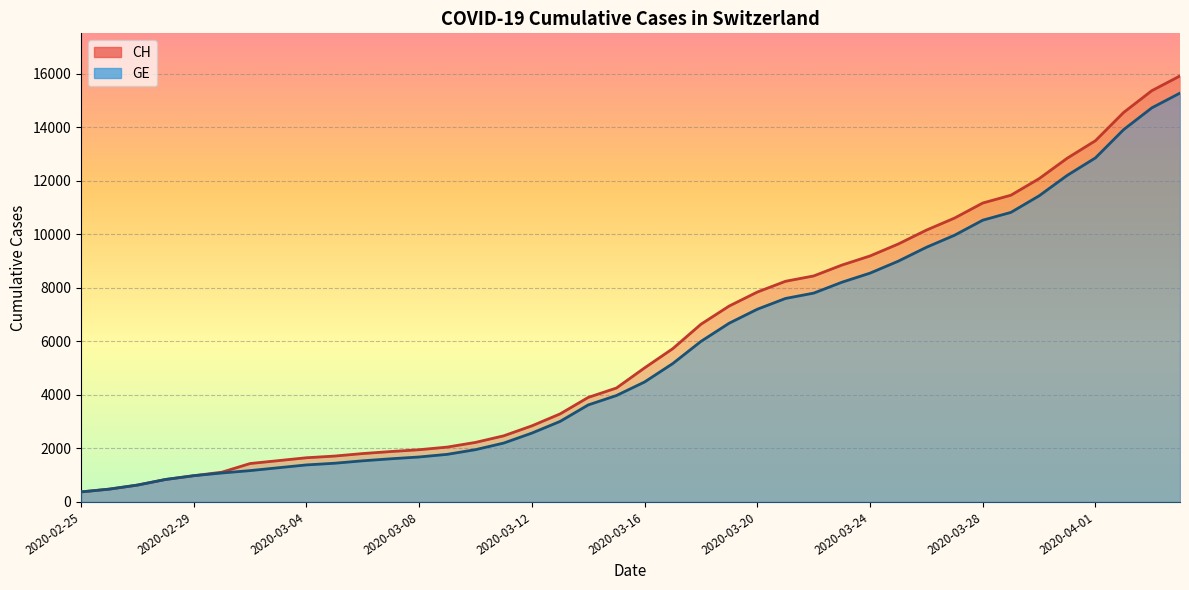

Reading right to left, list all the values displayed in this chart.

CH: 15926	15375	14561	13505	12852	12086	11467	11175	10613	10162	9642	9196	8855	8449	8249	7847	7323	6644	5731	5012	4259	3908	3291	2845	2472	2226	2051	1952	1885	1809	1715	1652	1544	1436	1113	981	840	630	479	375
GE: 15284	14733	13919	12863	12210	11444	10825	10533	9971	9520	9000	8554	8213	7807	7607	7205	6681	6002	5174	4485	3978	3627	3010	2574	2201	1955	1780	1681	1614	1538	1447	1384	1278	1171	1083	981	840	630	479	375